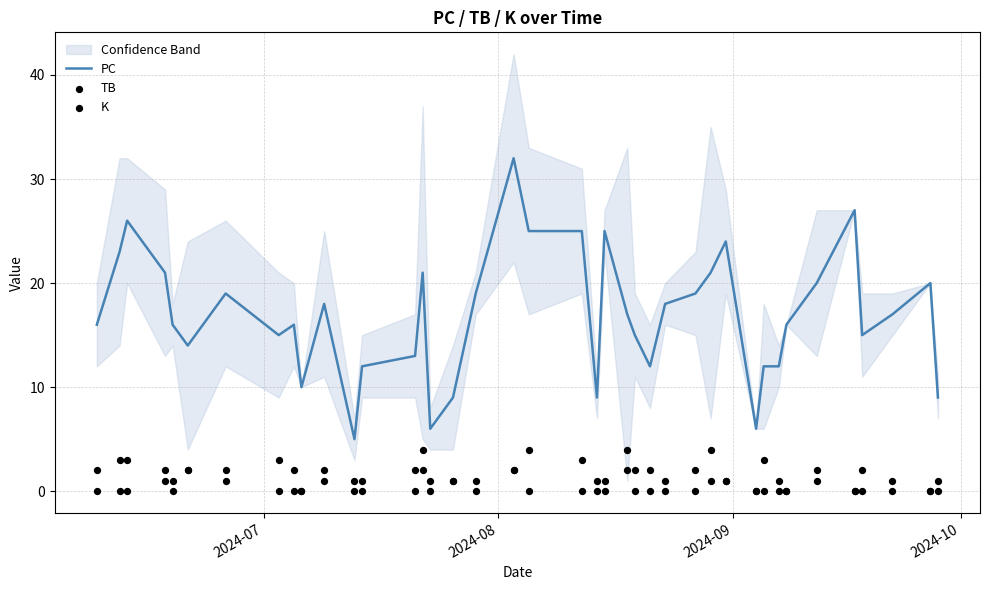

What are all the series names shown in the legend?

PC, TB, K